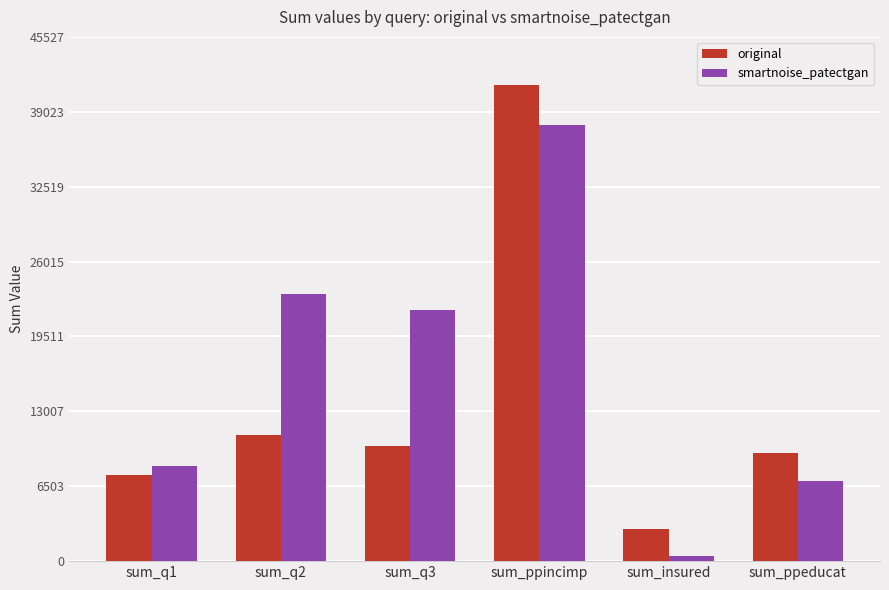

Rank the series by their maximum value, from highest to lowest.

original, smartnoise_patectgan